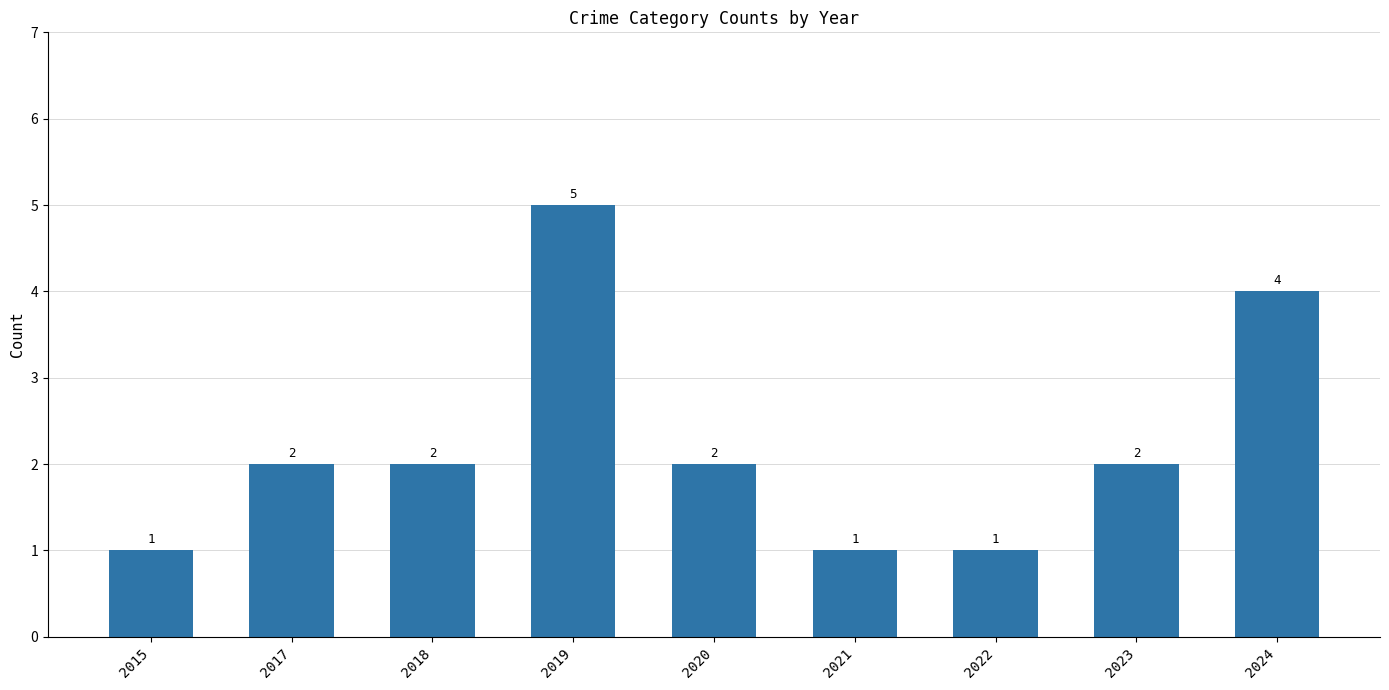

How many values are between 1 and 2?

7